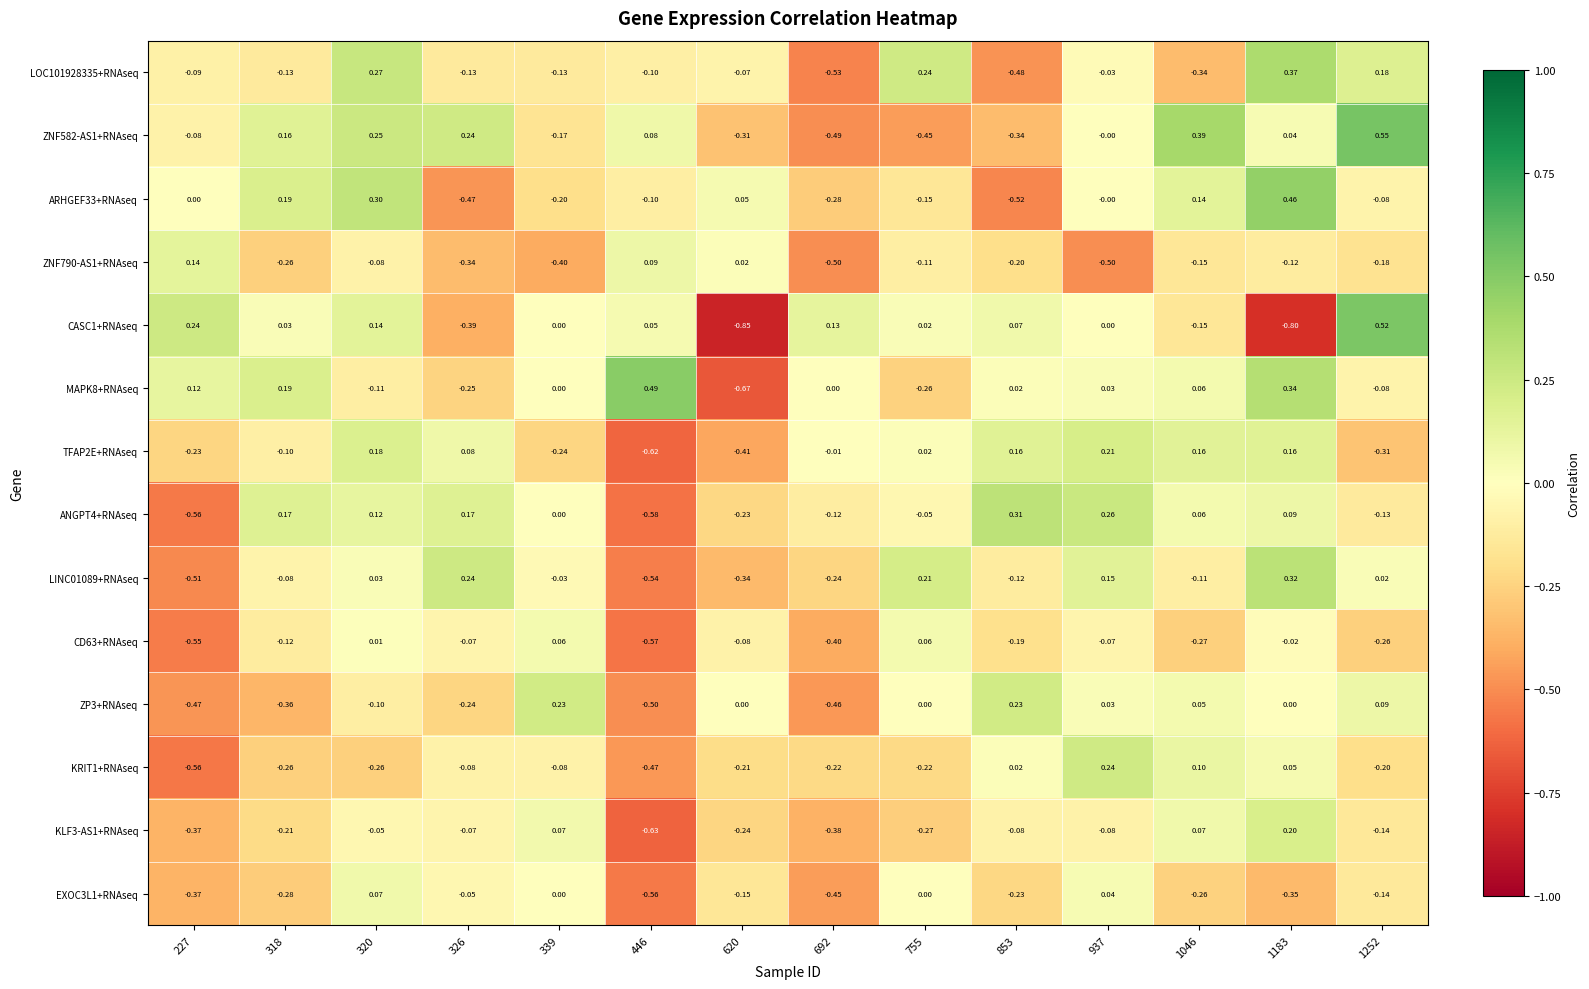

How many series are shown in this chart?

14